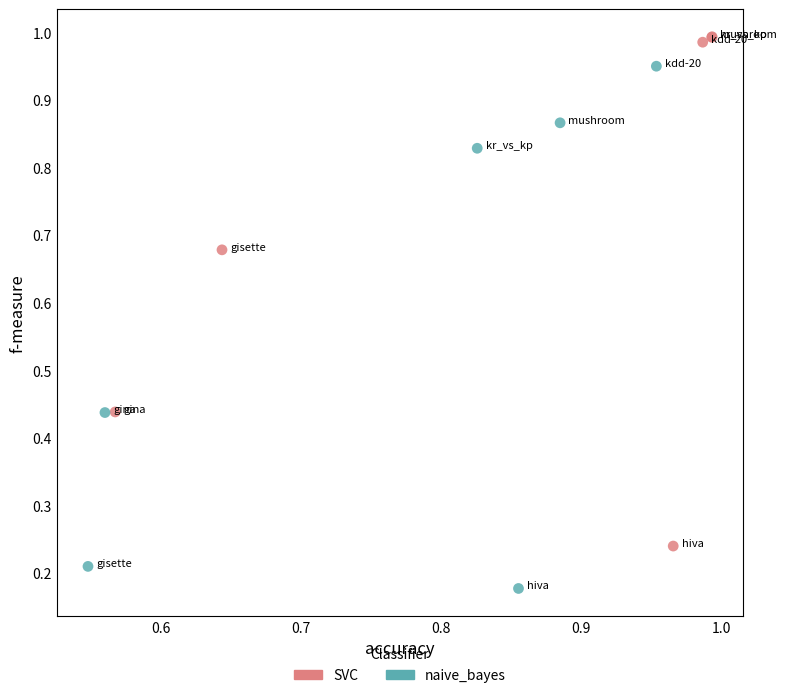

Which series contains the highest Y value?

SVC